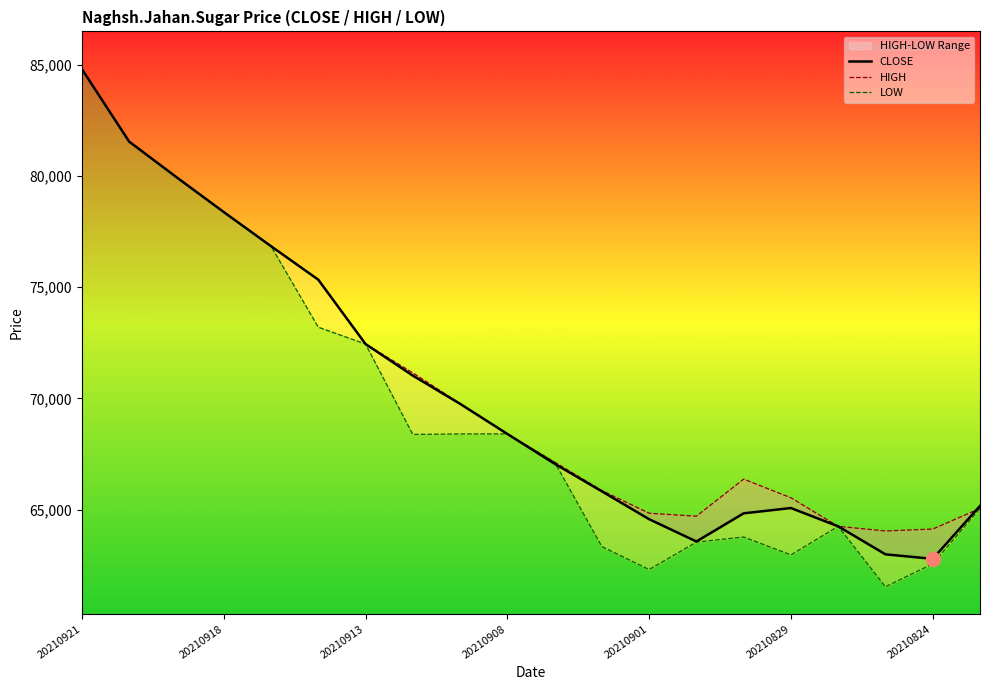

What is the difference between the highest and lowest values at 14?

2602